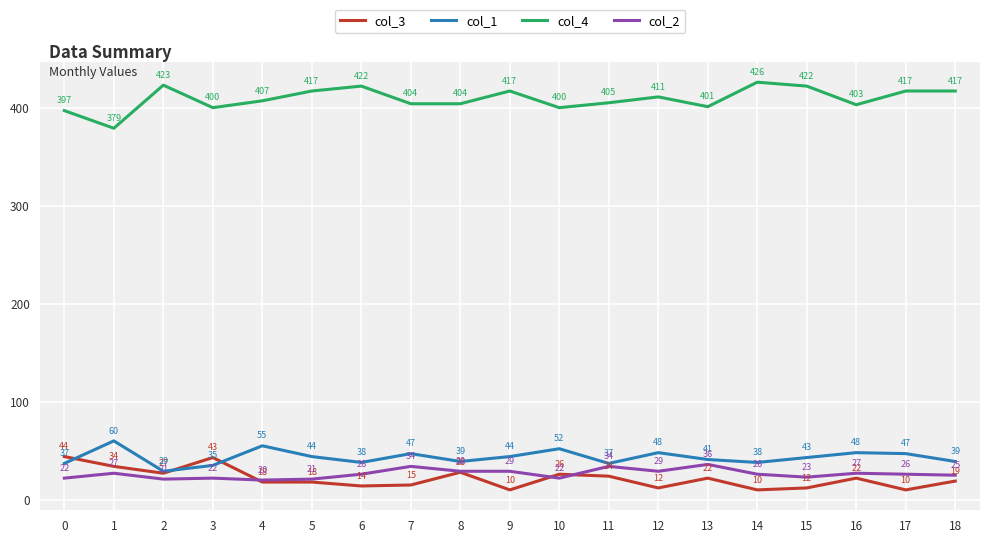

At 4, list the series in order from smallest to largest.

col_3, col_2, col_1, col_4